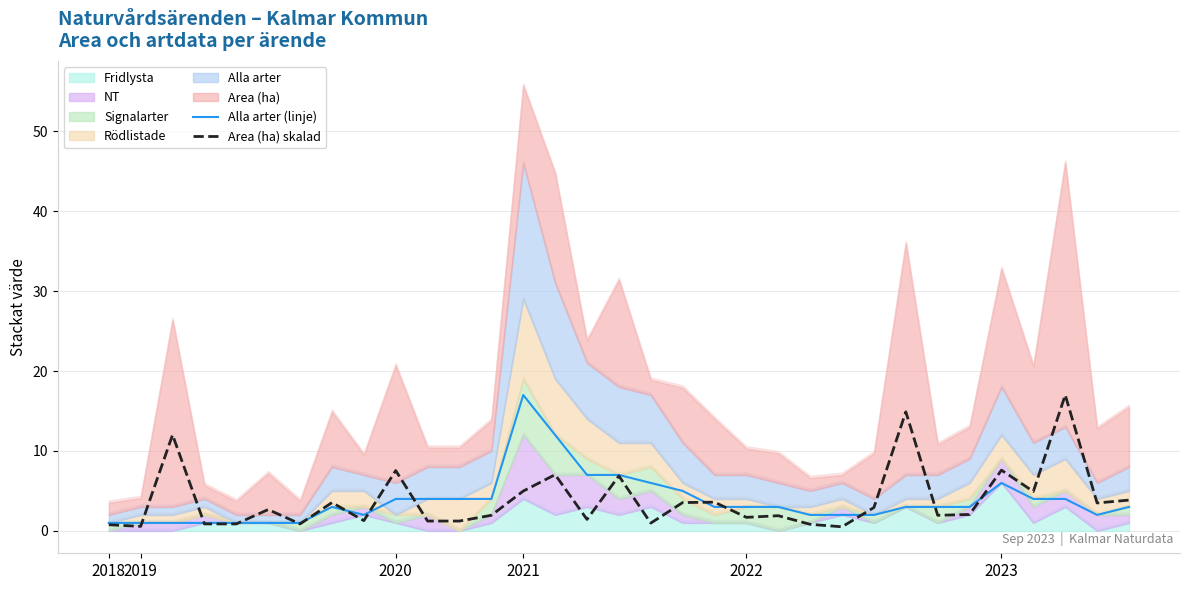

Read the Area (ha) skalad value at 10.

1.2